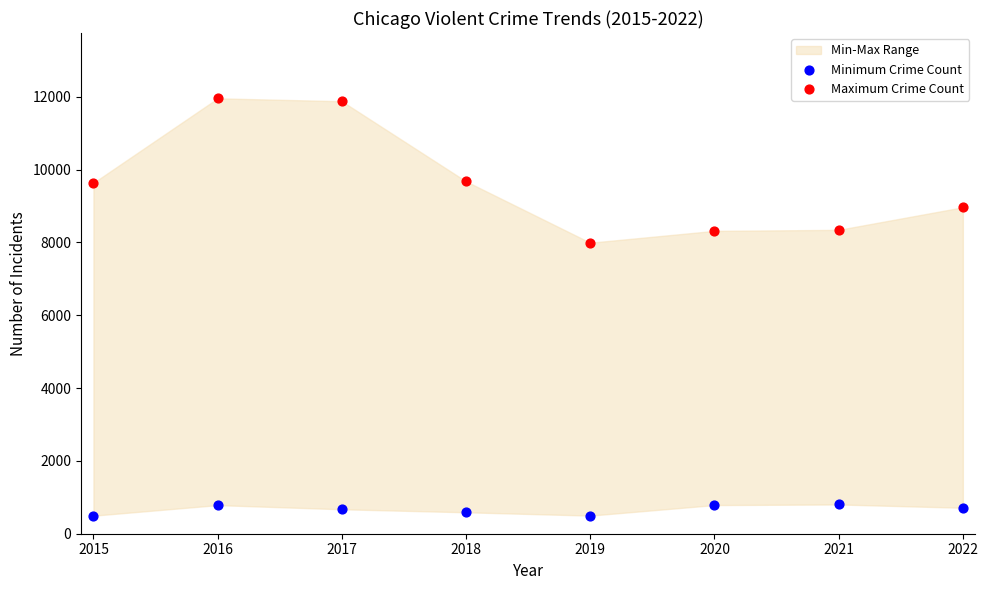

Across all series, what Y value is closest to 6228?

7994